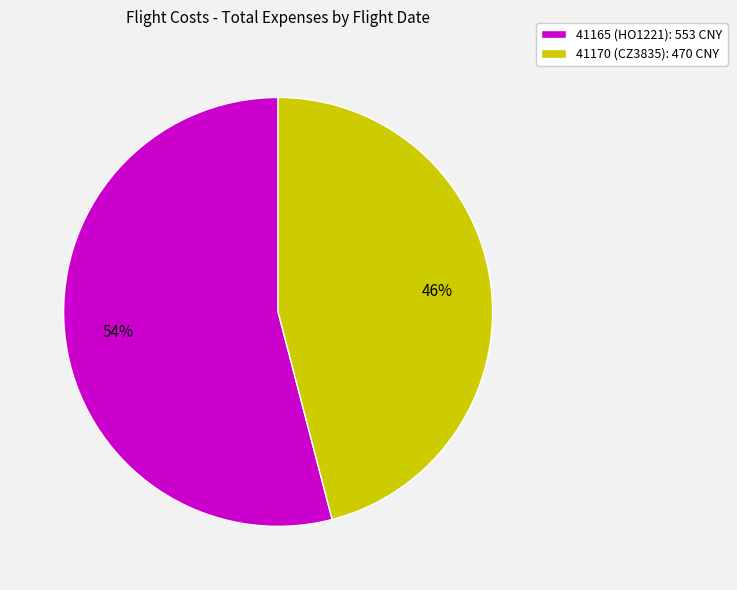

Count the number of slices in the pie.

2